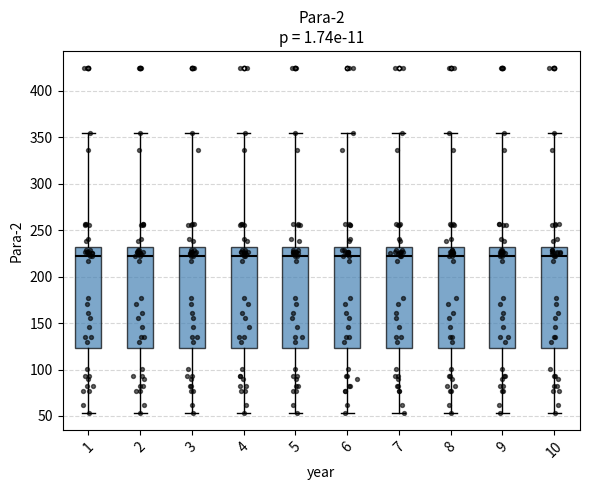

Reading left to right, read every box against the y-axis: the position of its median line, the range the box covers, and the ends of its whiskers. The values are not printed on the chart, so give them approximately, as read against the axis.

1: median 220, box 125 to 230, whiskers 55 to 355
2: median 220, box 125 to 230, whiskers 55 to 355
3: median 220, box 125 to 230, whiskers 55 to 355
4: median 220, box 125 to 230, whiskers 55 to 355
5: median 220, box 125 to 230, whiskers 55 to 355
6: median 220, box 125 to 230, whiskers 55 to 355
7: median 220, box 125 to 230, whiskers 55 to 355
8: median 220, box 125 to 230, whiskers 55 to 355
9: median 220, box 125 to 230, whiskers 55 to 355
10: median 220, box 125 to 230, whiskers 55 to 355